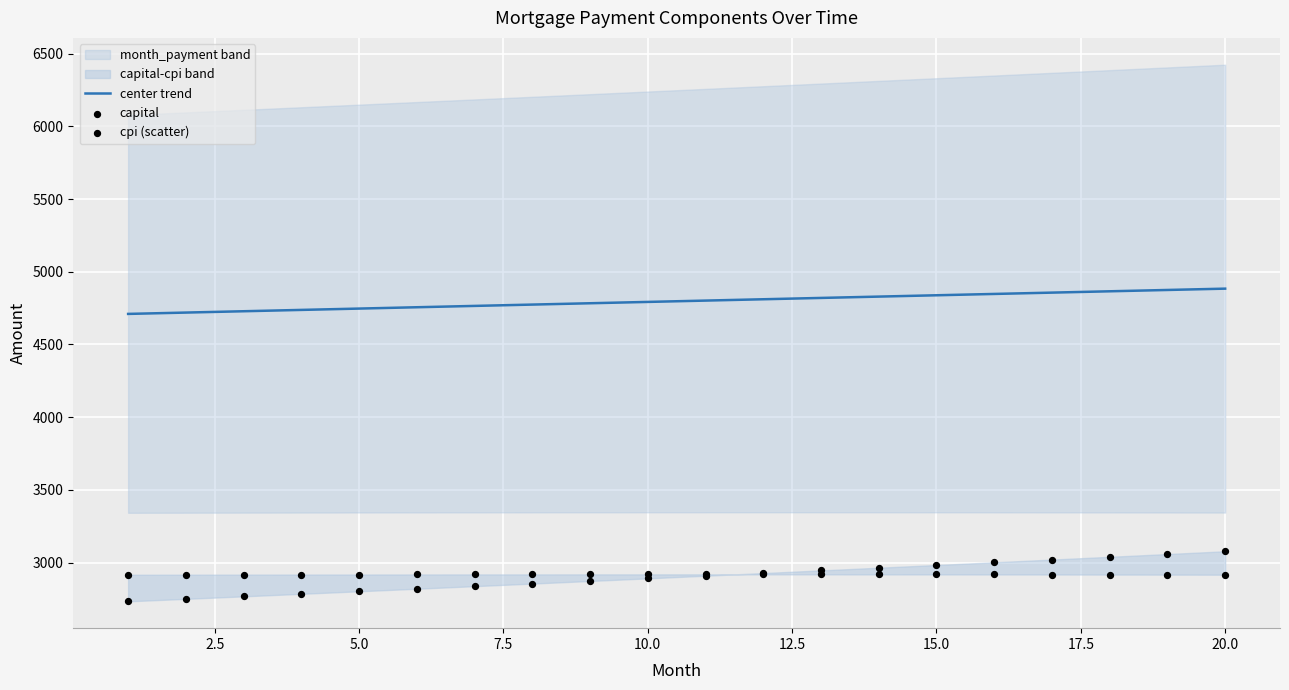

At how many categories does at least one series exceed 4370?

20